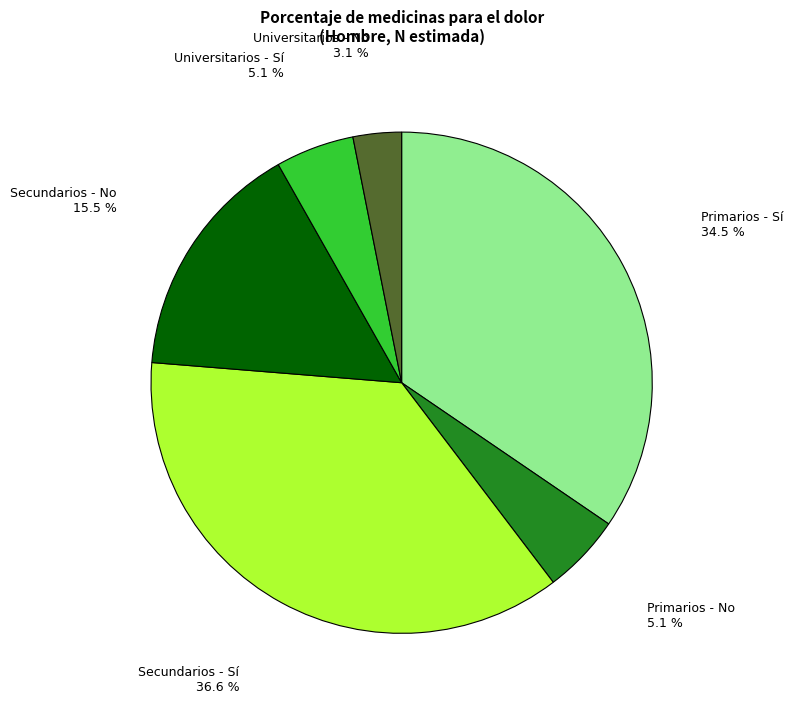

Is there a majority slice in this chart?

No